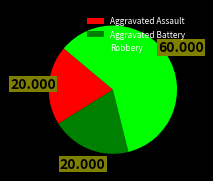

Which has a higher value, Robbery or Aggravated Battery?

Robbery